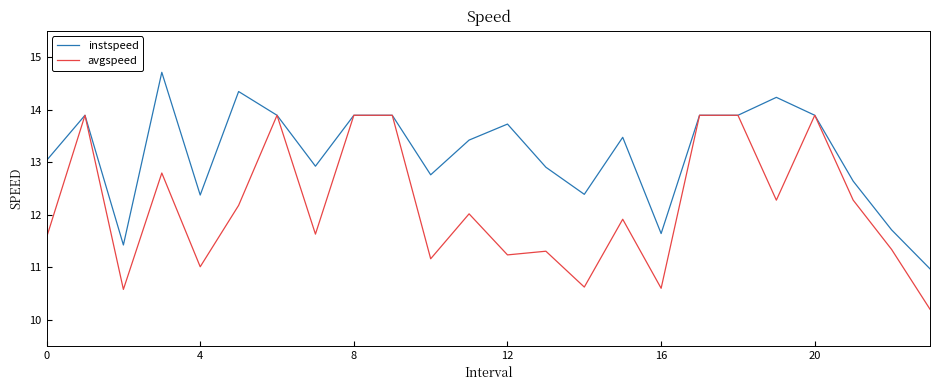

How many lines are shown in the chart?

2